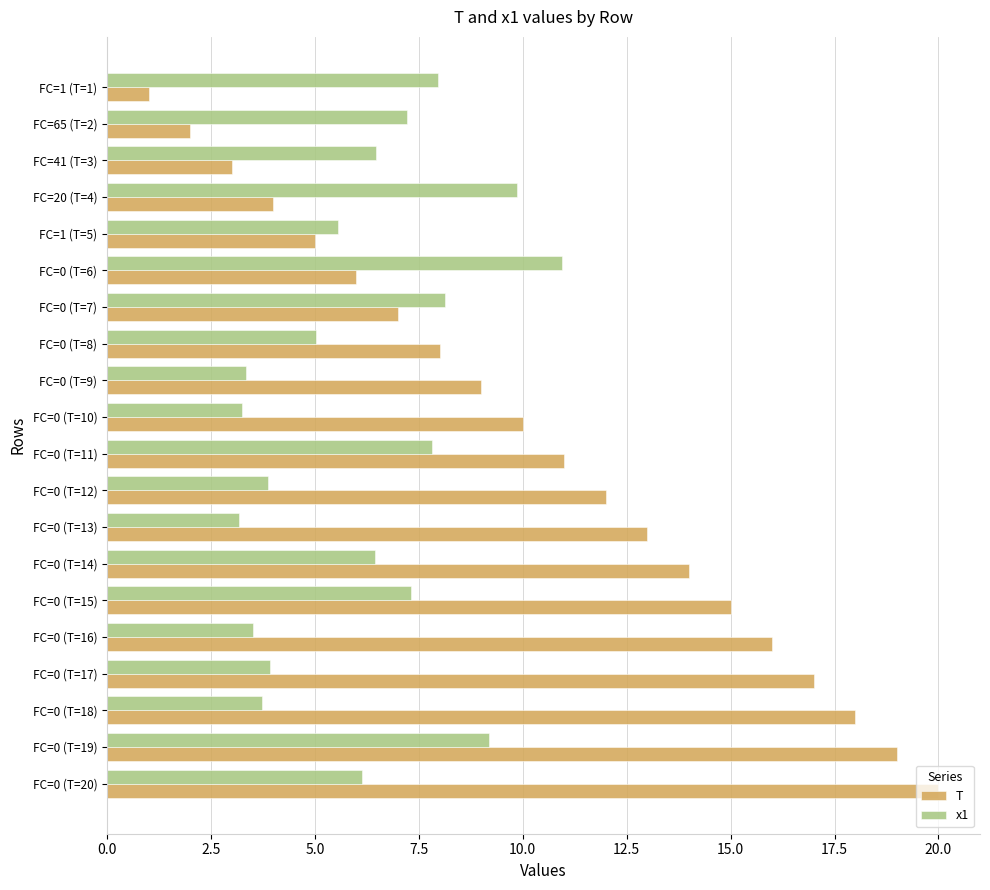

Which series has the widest spread of values?

T